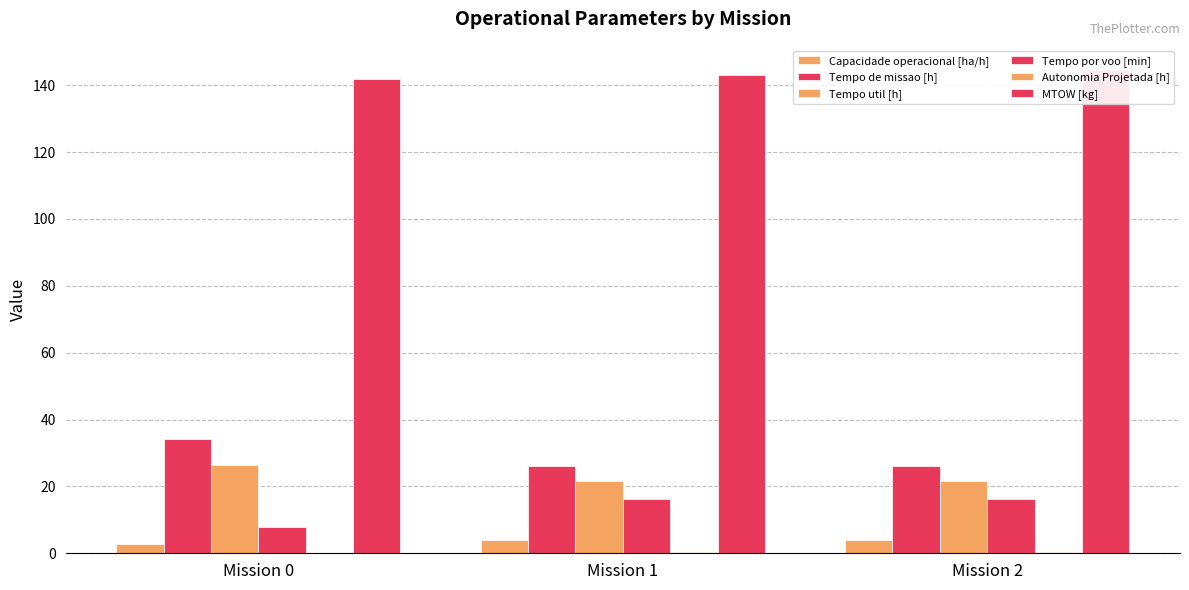

The Tempo por voo [min] series shows 12.1 at Mission 0. True or false?

False